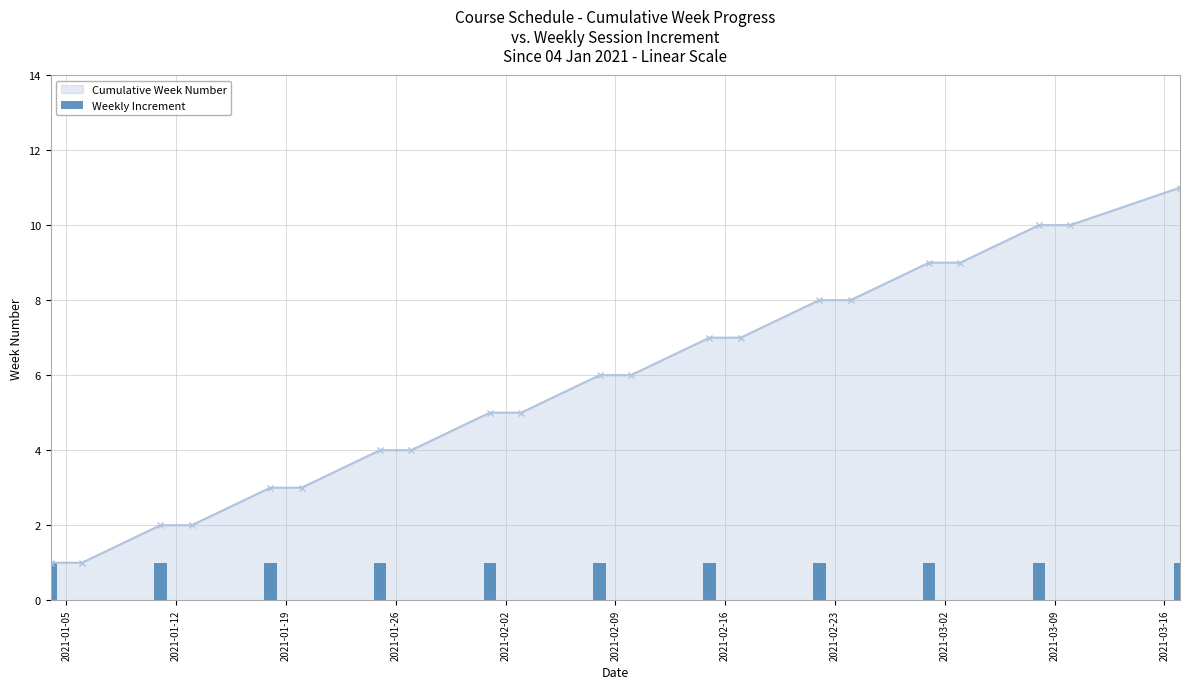

What is the label of the 17th bar from the right?

2021-02-02